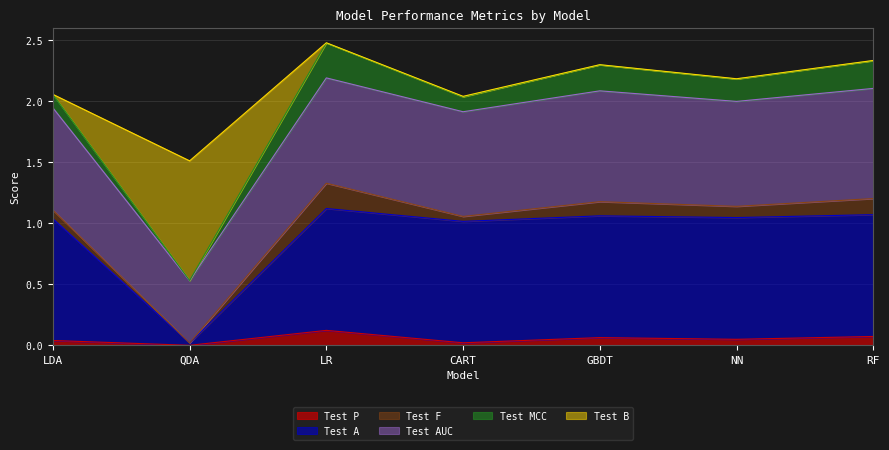

At which category does Test MCC reach its first local valley?

QDA